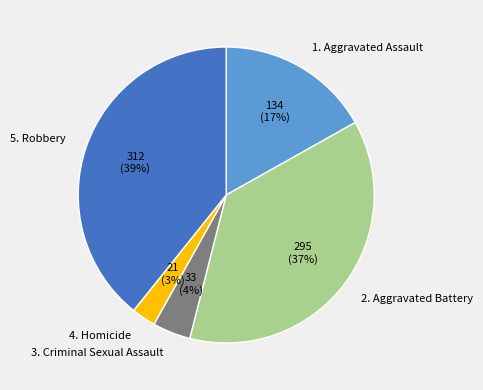

Rank the categories by value from lowest to highest.

4. Homicide, 3. Criminal Sexual Assault, 1. Aggravated Assault, 2. Aggravated Battery, 5. Robbery